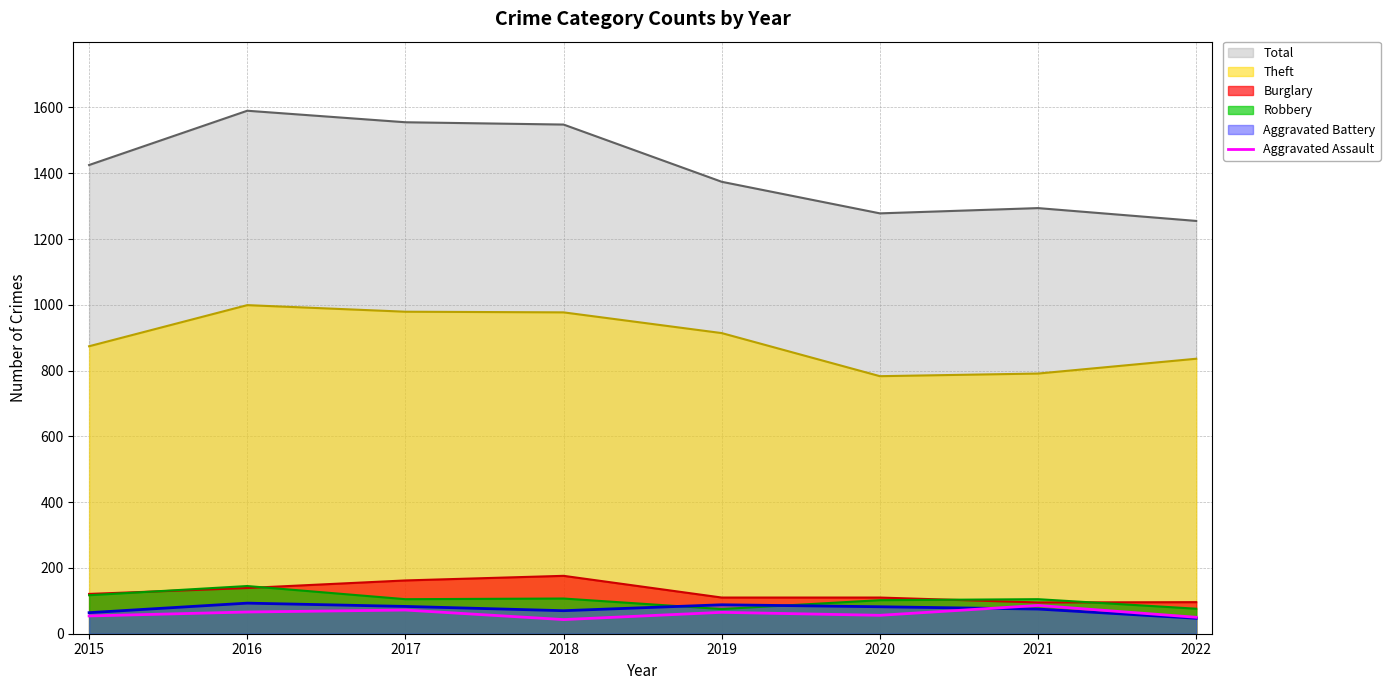

Does the chart have visible grid lines?

Yes